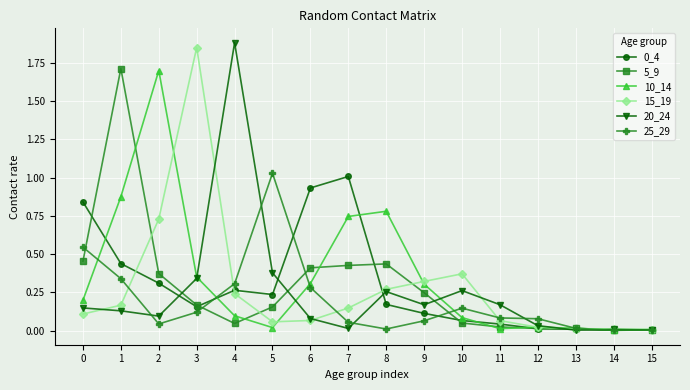

True or false: 20_24 has more than 2 interior local peaks.

True